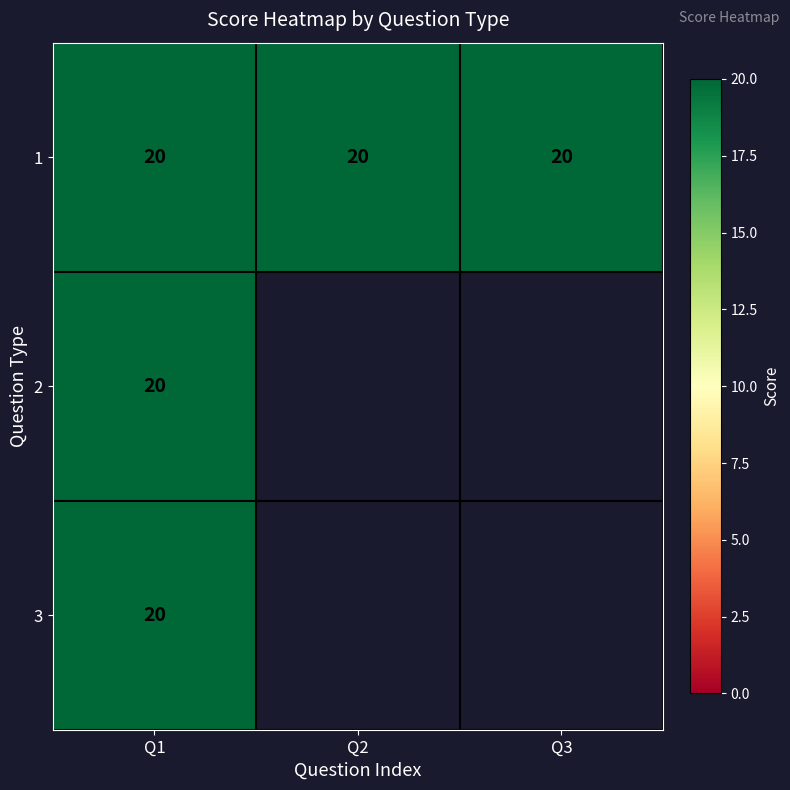

At which category is the sum across all series the highest?

Q1